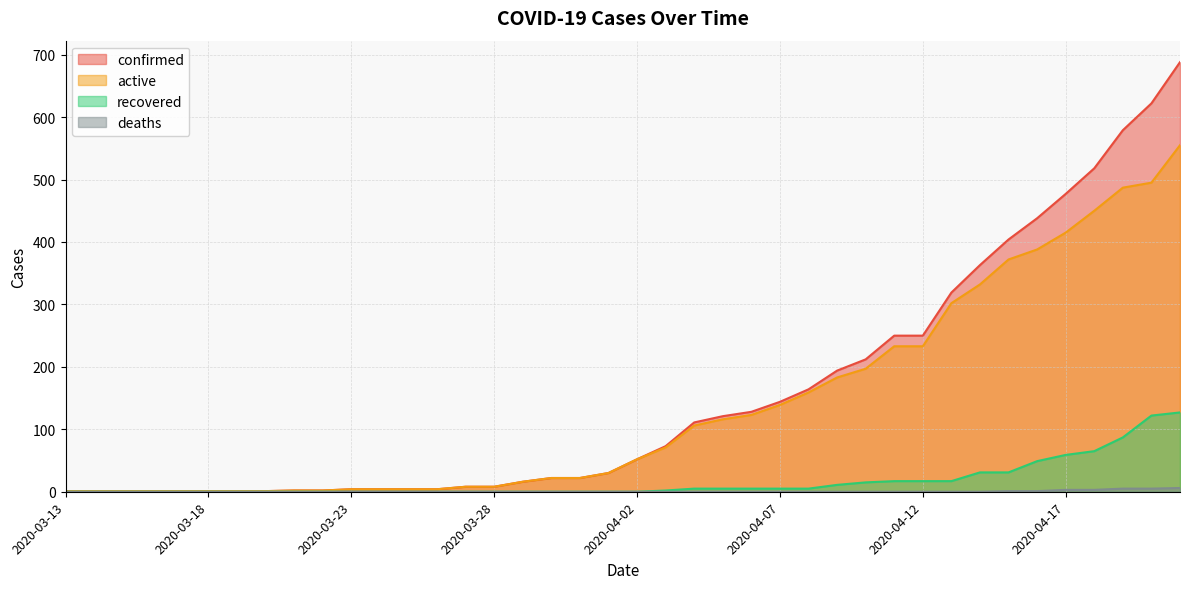

Where is confirmed nearest to the value 344?

2020-04-14